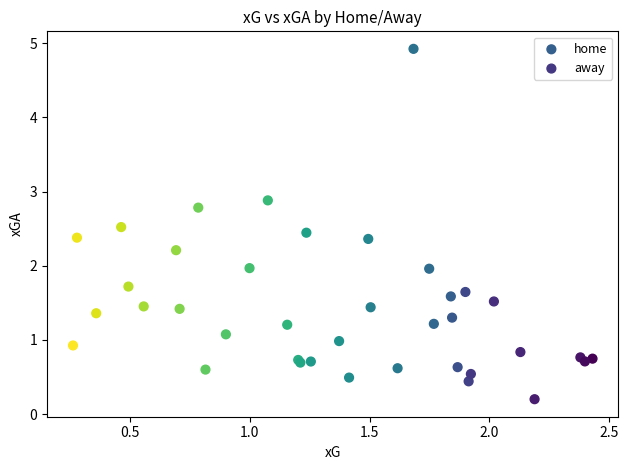

Which series has the widest spread of Y values?

away